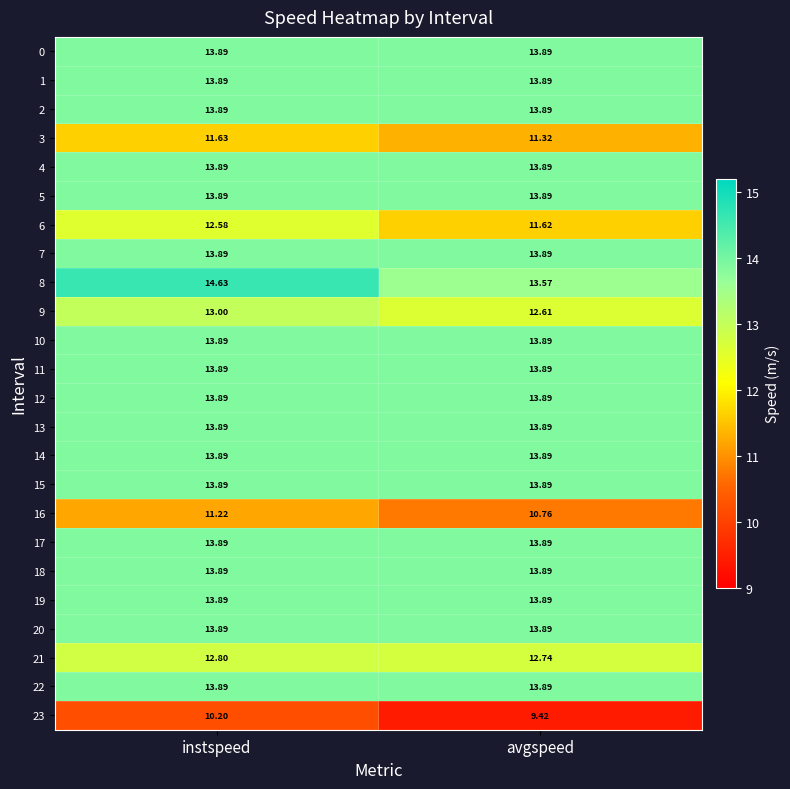

What is the smallest value displayed?

9.4